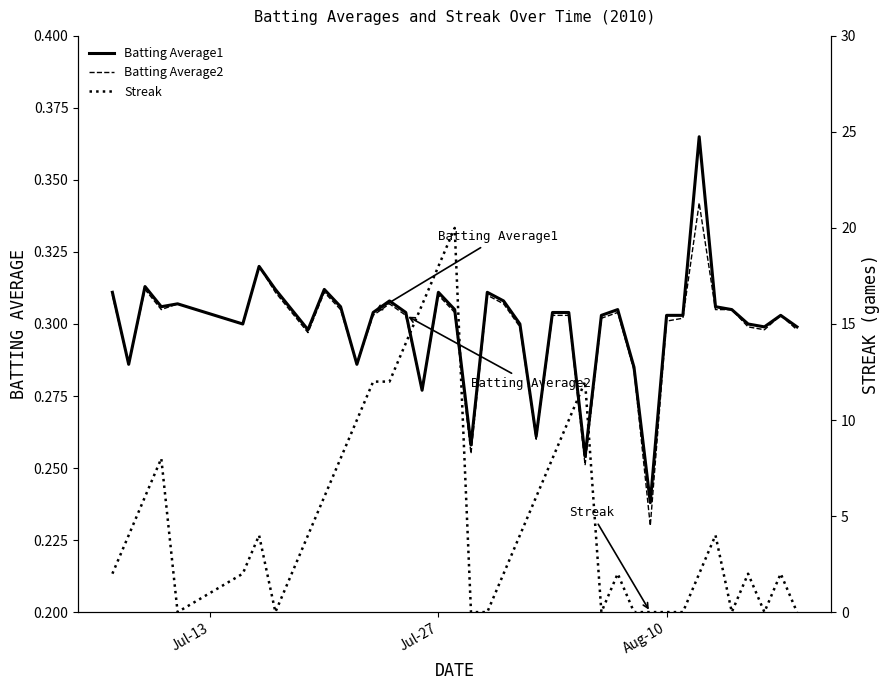

The Batting Average1 series shows 0.5 at Jul-27. True or false?

False